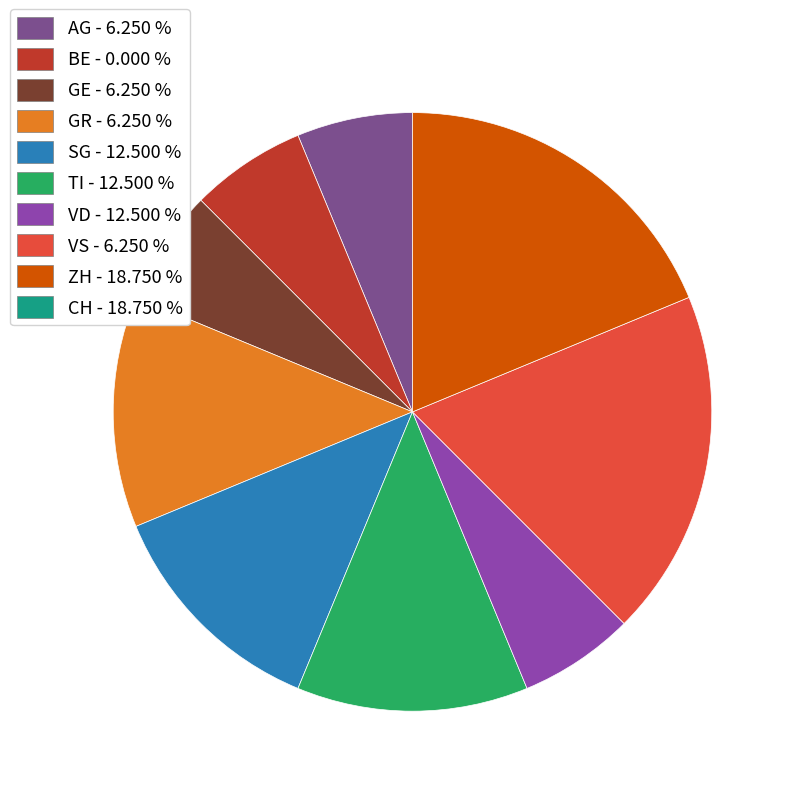

Rank the categories by value from lowest to highest.

BE, AG, GE, GR, VS, SG, TI, VD, ZH, CH